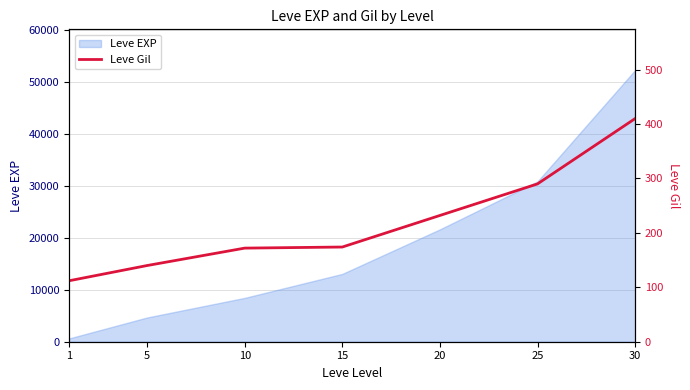

What is the difference between the maximum and minimum values?

298